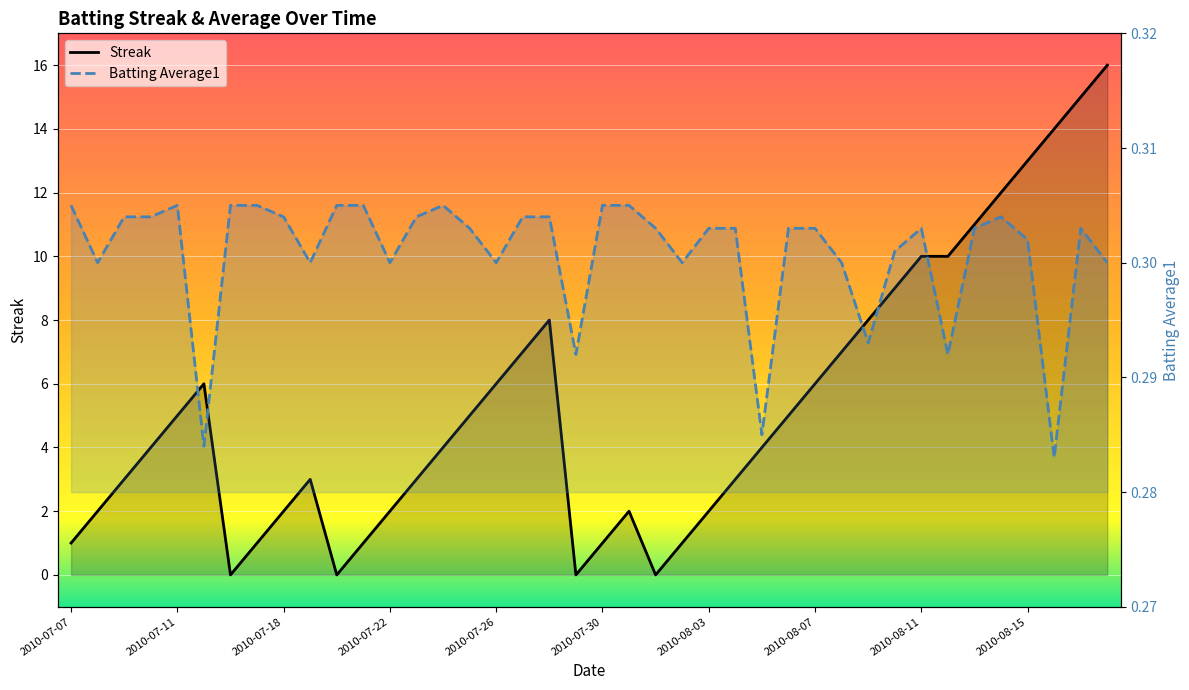

True or false: Batting Average1 has more than 0 interior local peaks.

True